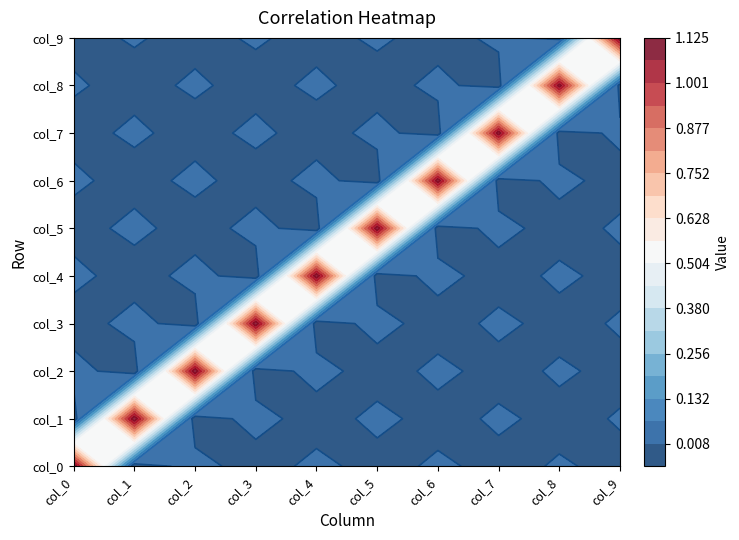

Rank the series by their maximum value, from highest to lowest.

col_9, col_0, col_1, col_2, col_3, col_4, col_5, col_6, col_7, col_8